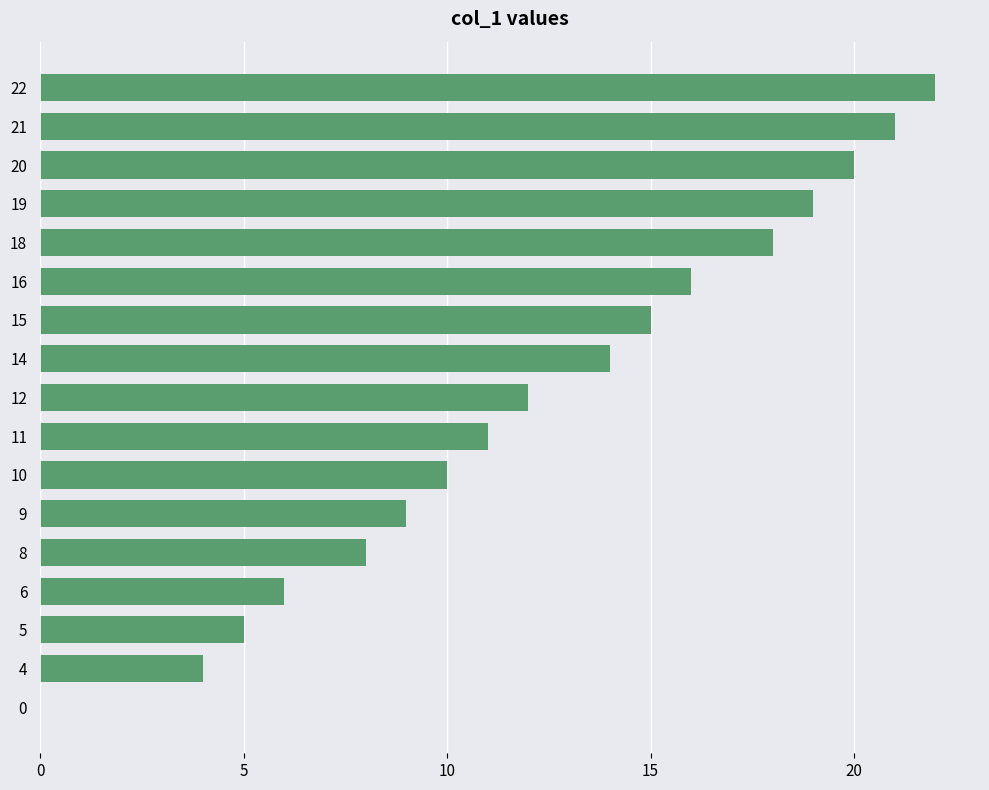

What is the sum of all values?

210